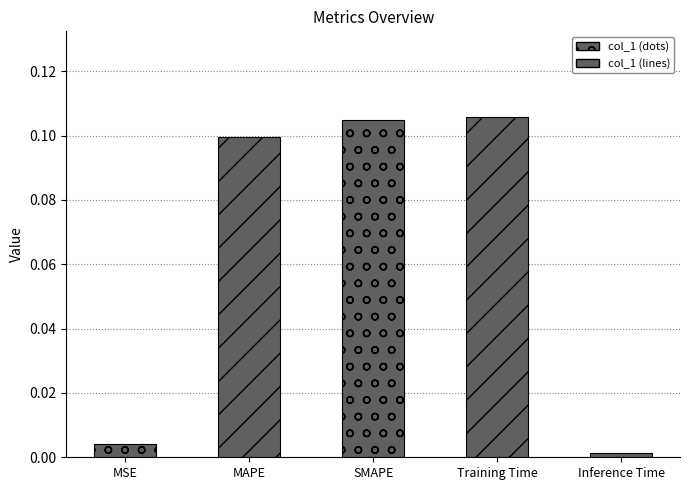

List the labels in order of value, smallest first.

Inference Time, MSE, MAPE, SMAPE, Training Time